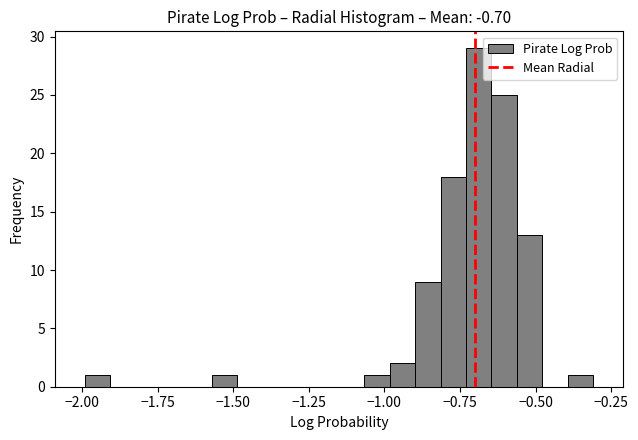

Read against the x-axis, roughly where is the centre of the tallest bar?

-0.70